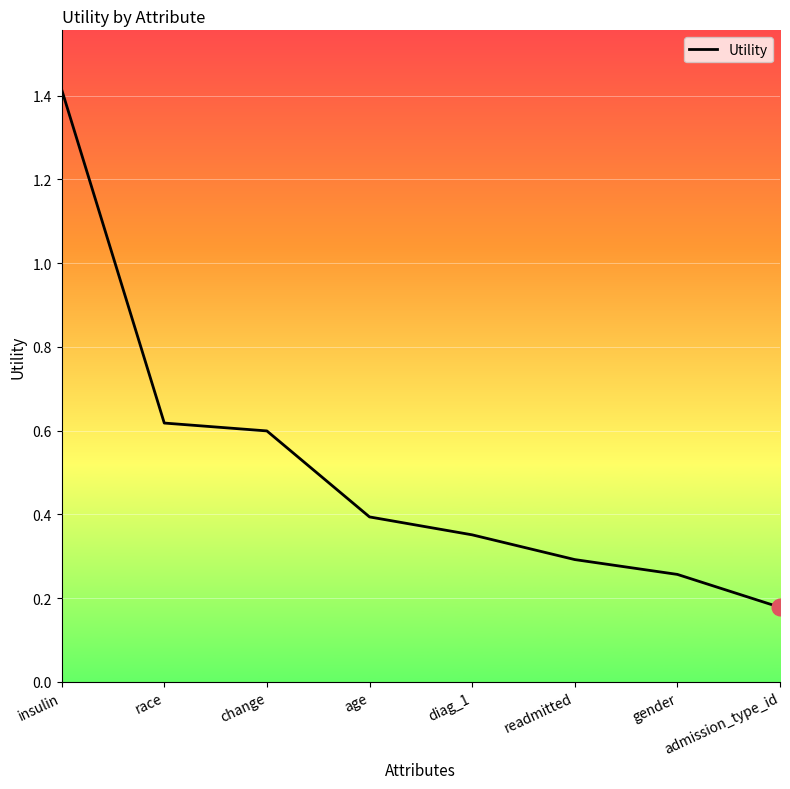

How many distinct data groups are displayed?

1